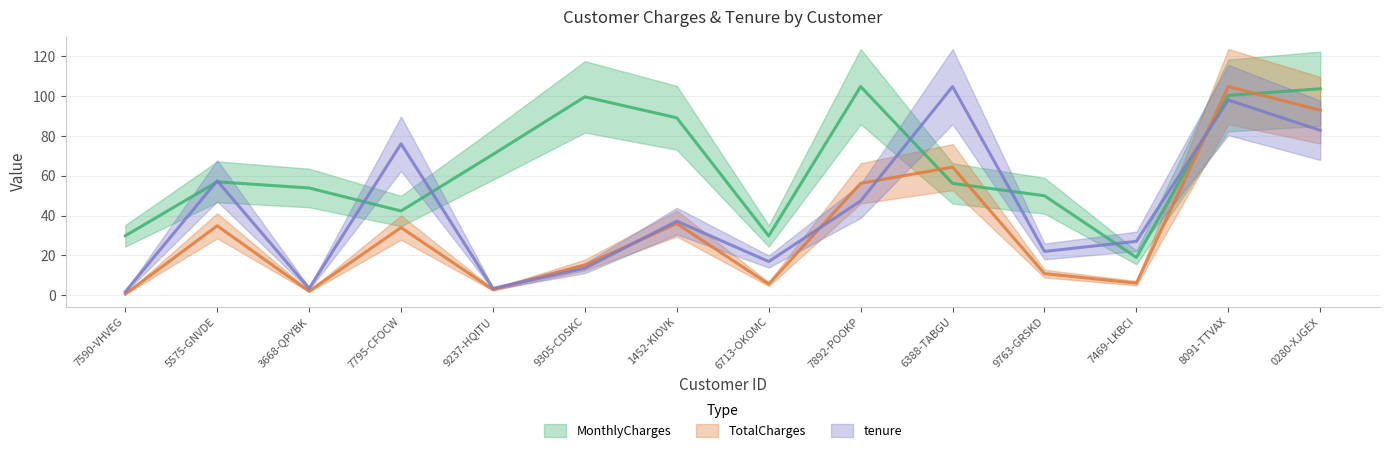

True or false: MonthlyCharges has a value of 76.3 at 5575-GNVDE.

False